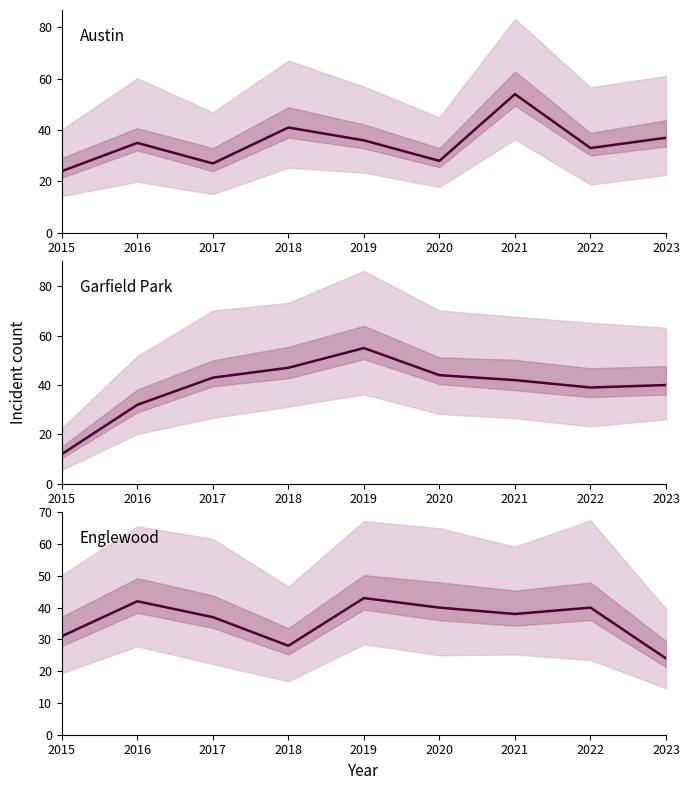

The Austin series shows 27 at 2017. True or false?

True